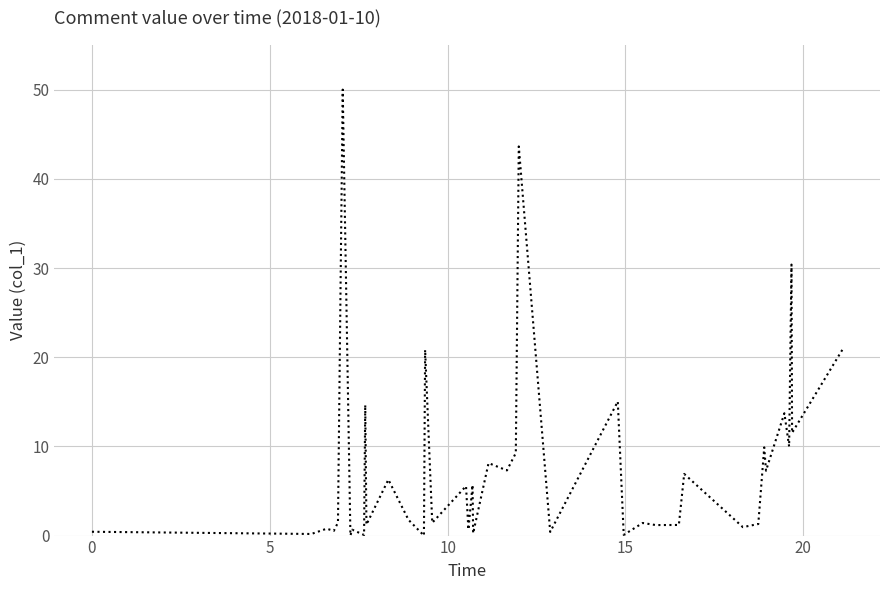

What is the average value?

7.8